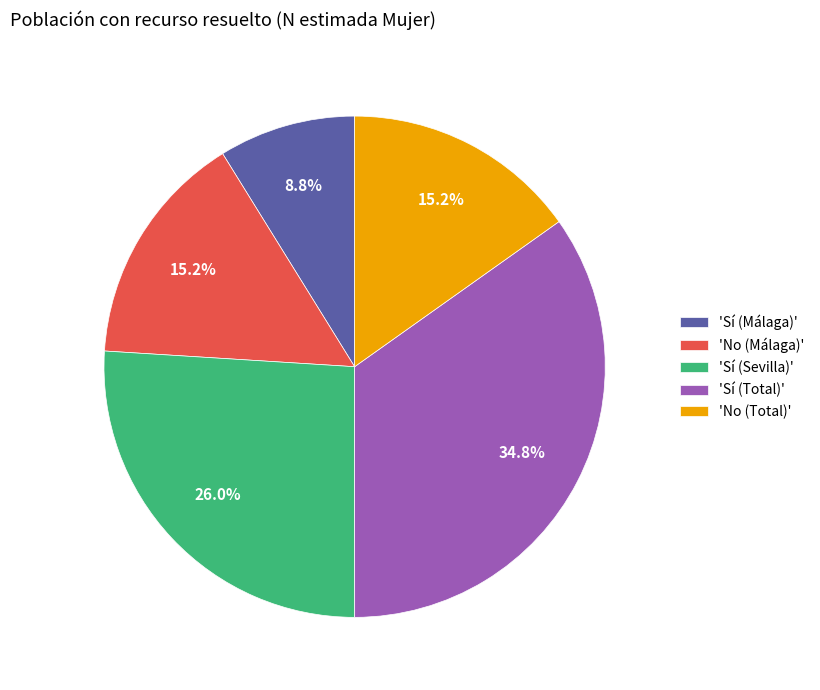

What is the ratio of the value at 'Sí (Sevilla)' to the value at 'No (Málaga)'?

1.7